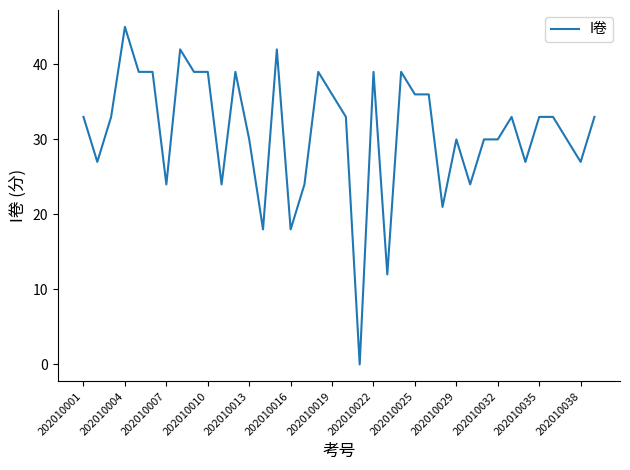

What is the greatest value displayed?

45